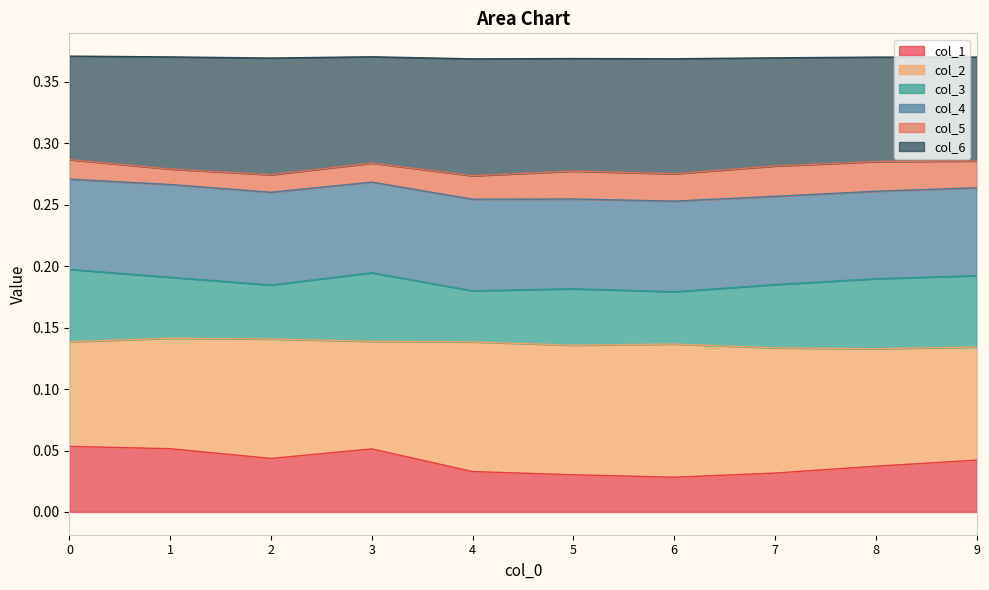

Does the chart display data point markers on the line(s)?

No